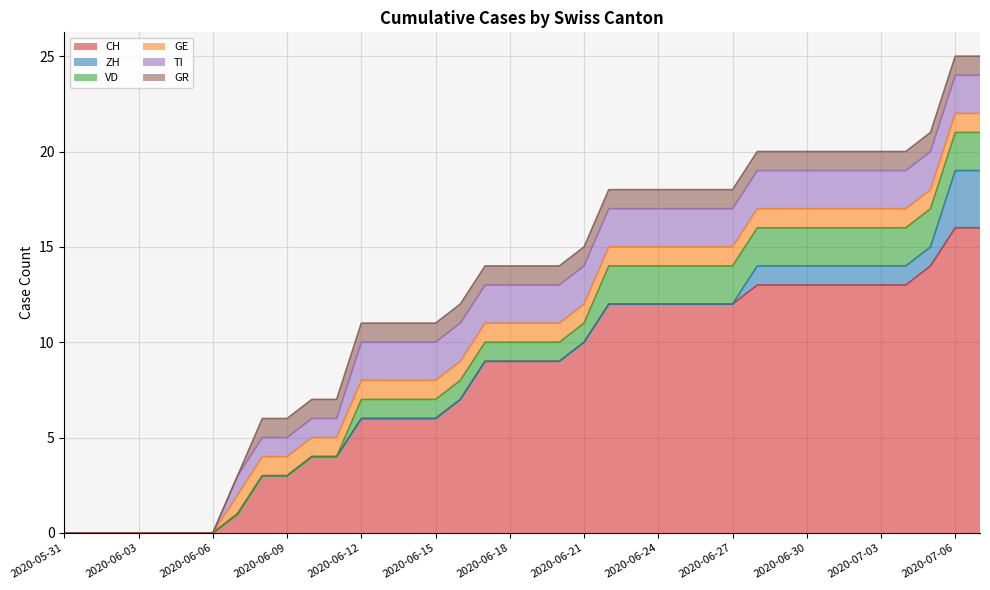

What position from the left is 2020-06-04?

5